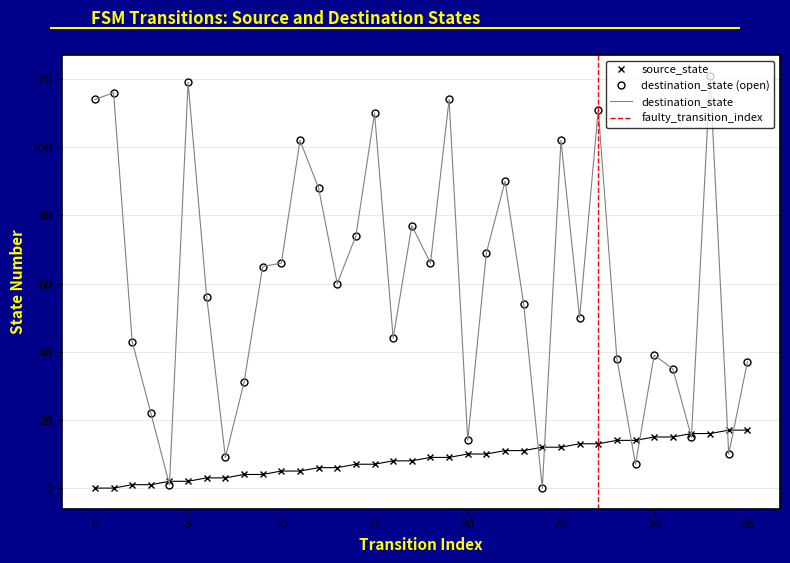

How many values in the source_state series exceed 9?

16